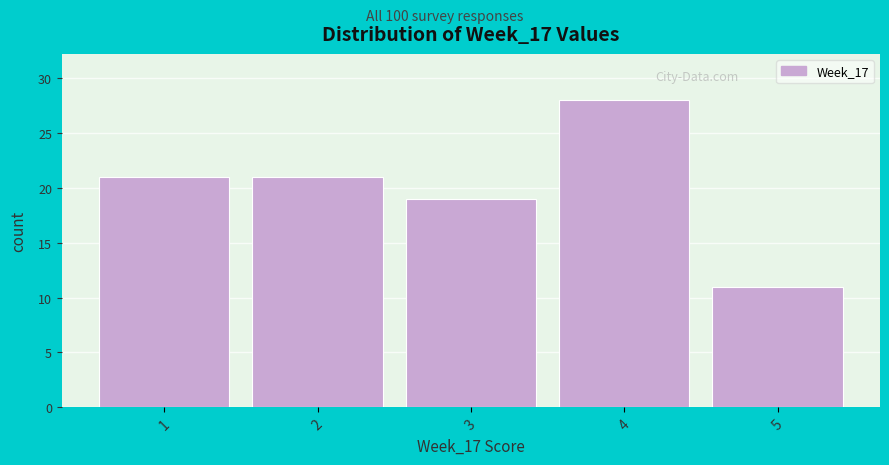

Reading left to right, list all the values displayed in this chart.

21	21	19	28	11